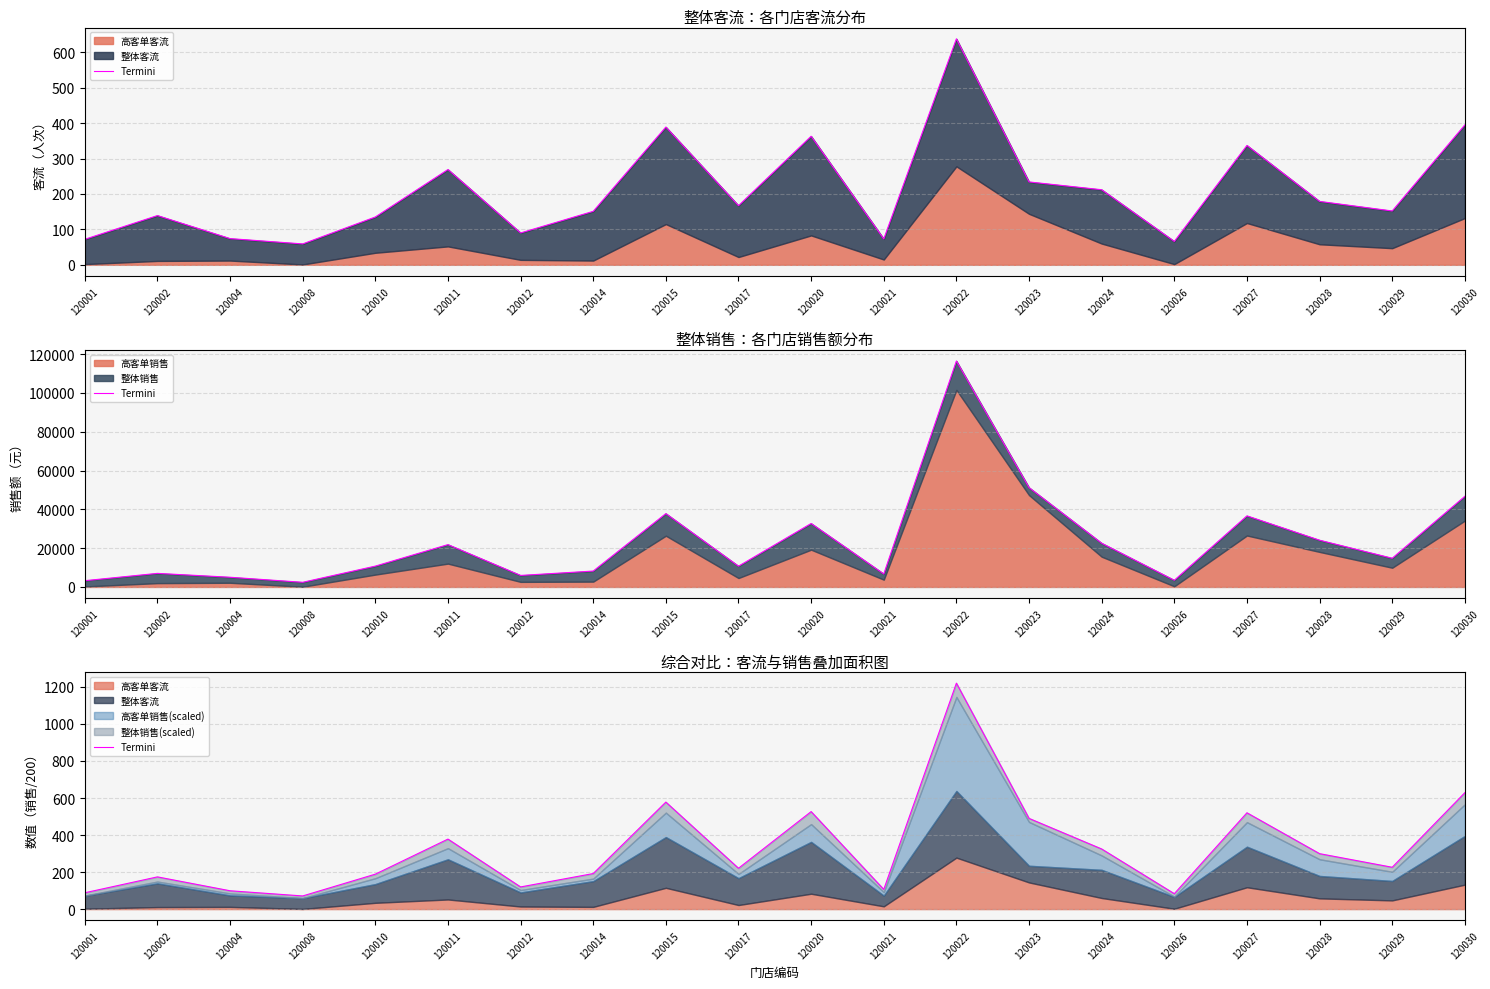

Which has a higher value, 120028 or 120030?

120030